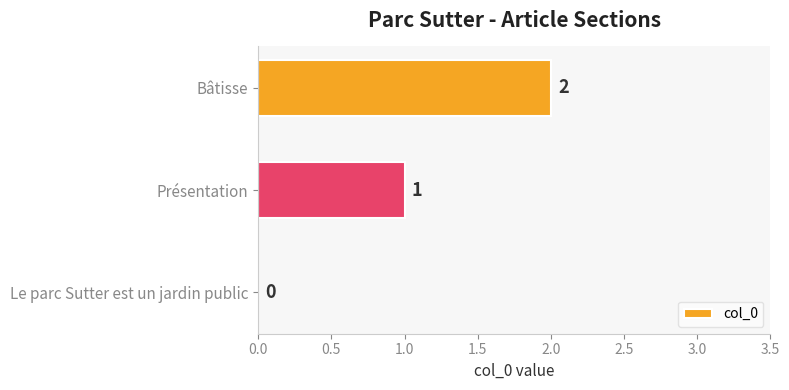

What is the change in value from Présentation to Bâtisse?

+1